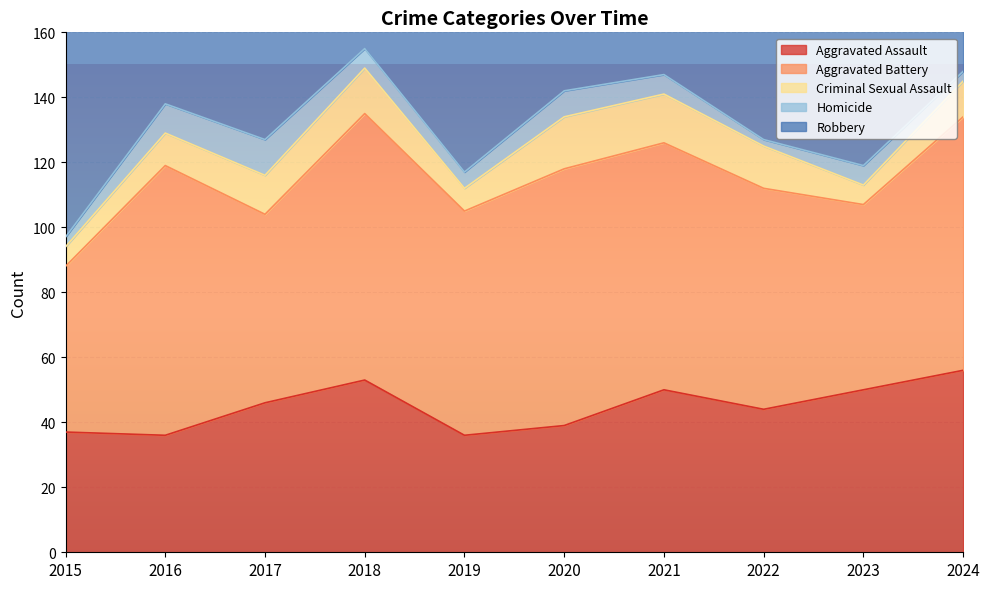

True or false: Robbery has more than 2 points higher than both neighbors.

True